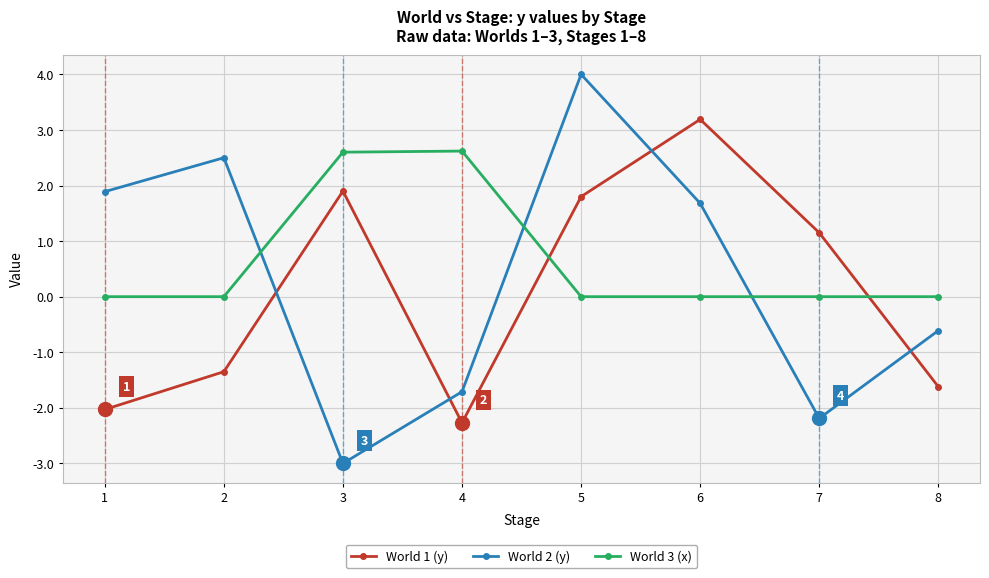

What is the average value of the World 2 (y) series?

0.3